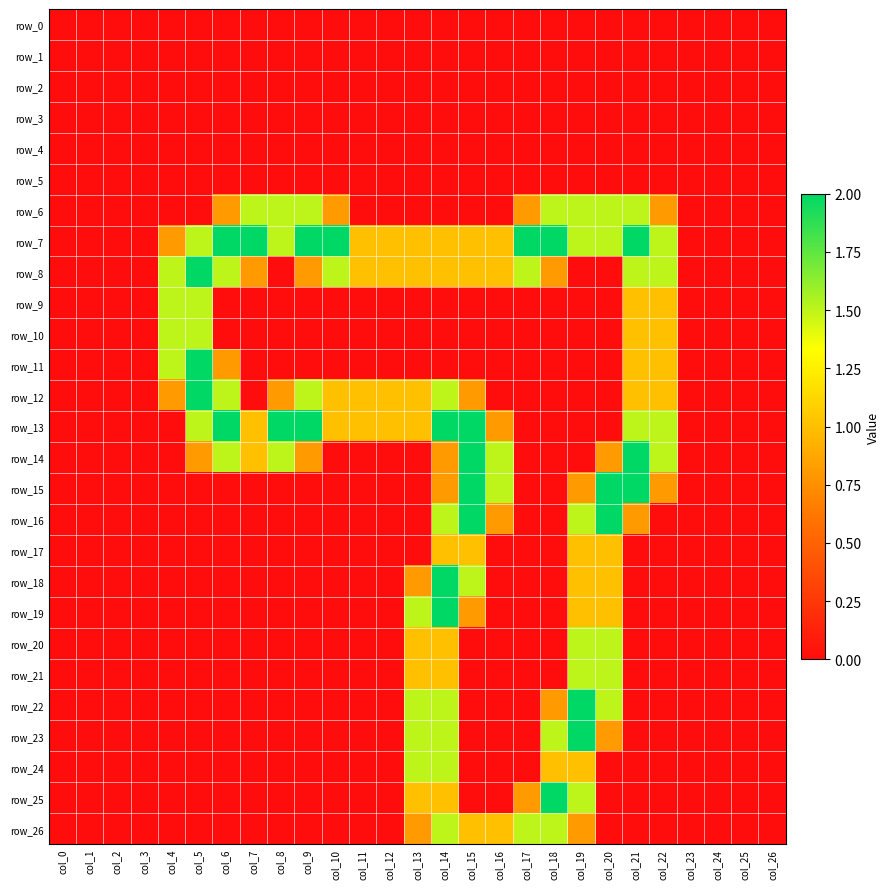

What is the total value across all series at col_7?

6.3